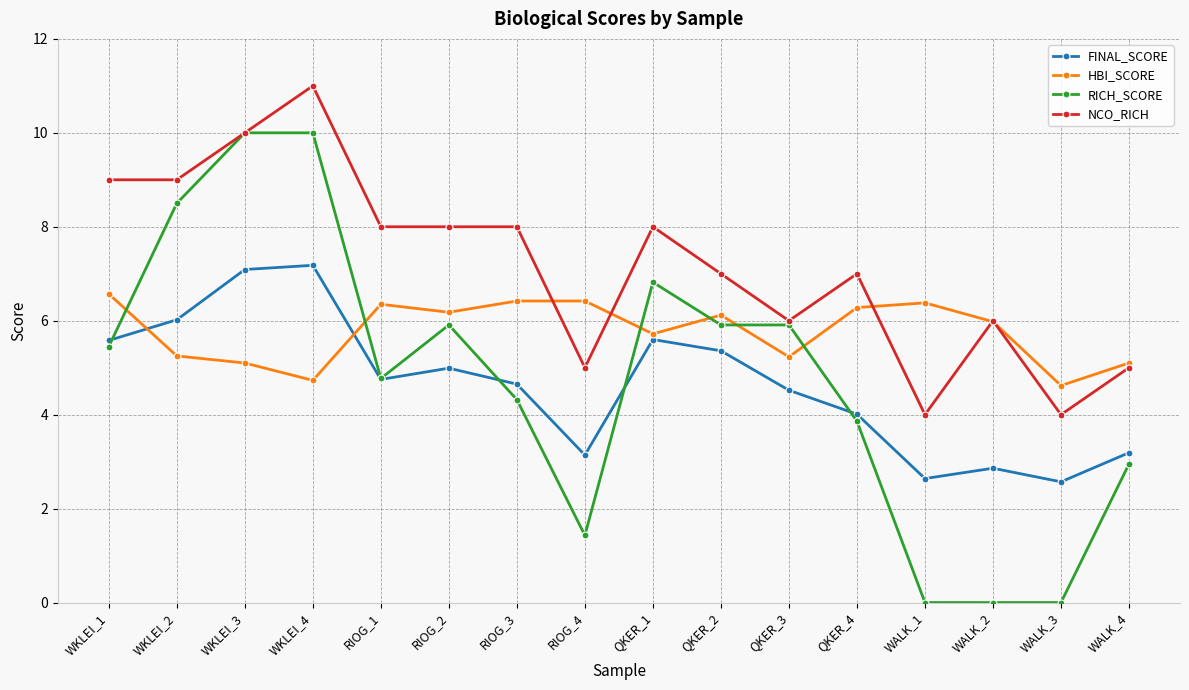

What are all the series names shown in the legend?

FINAL_SCORE, HBI_SCORE, RICH_SCORE, NCO_RICH